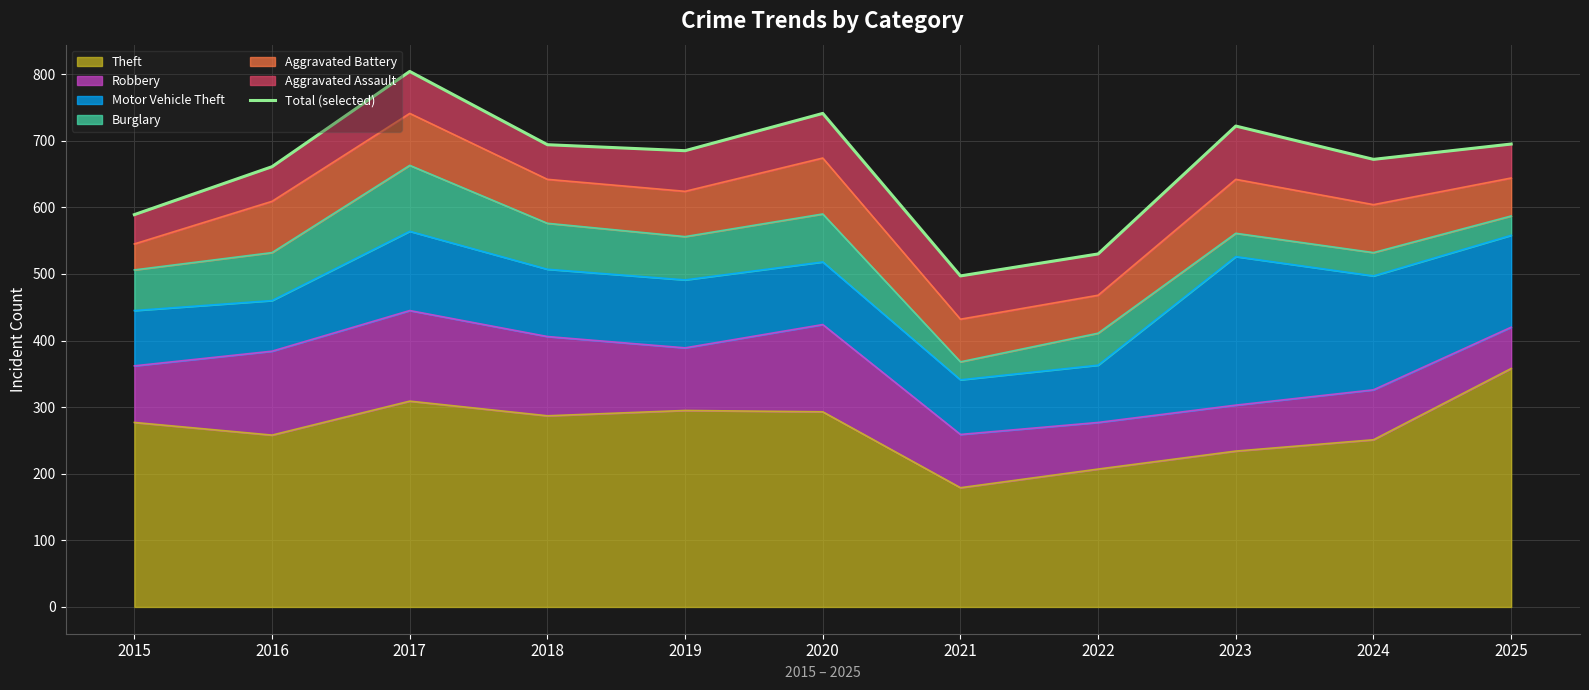

What is the maximum value shown in the chart?

804